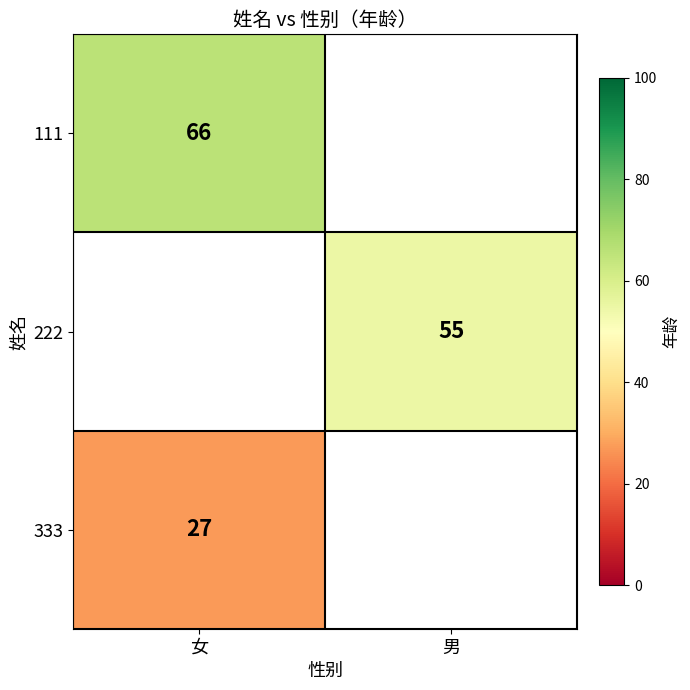

How many series are shown in this chart?

3